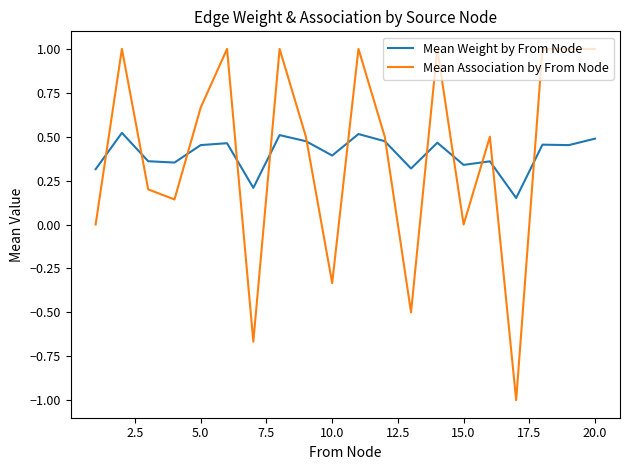

Which series ends up on top after the final intersection of Mean Weight by From Node and Mean Association by From Node?

Mean Association by From Node